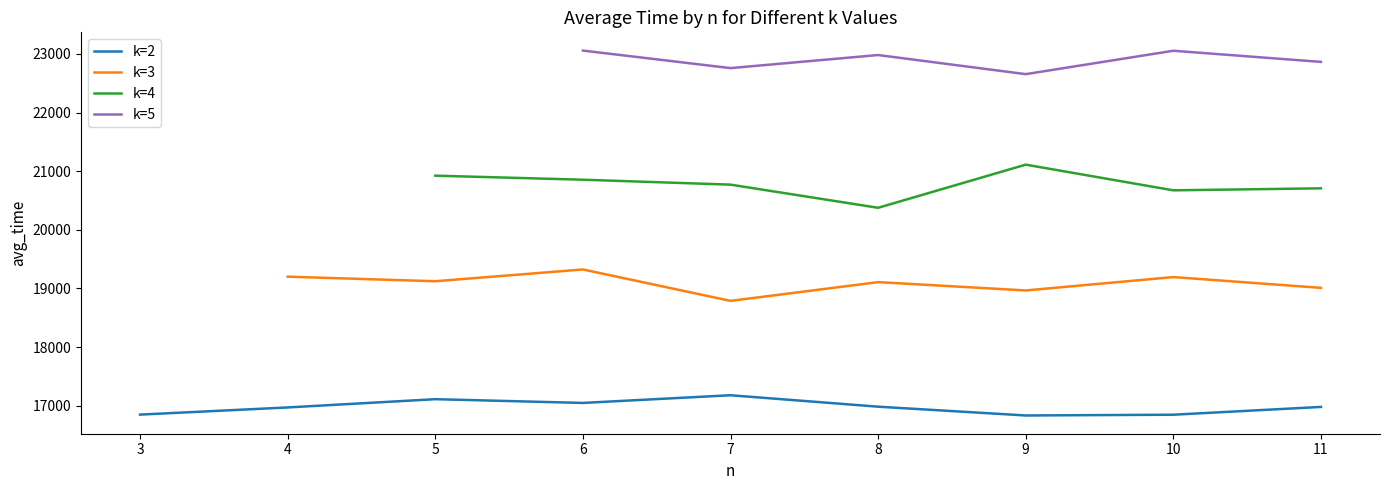

True or false: k=2 and k=5 cross at least once.

False